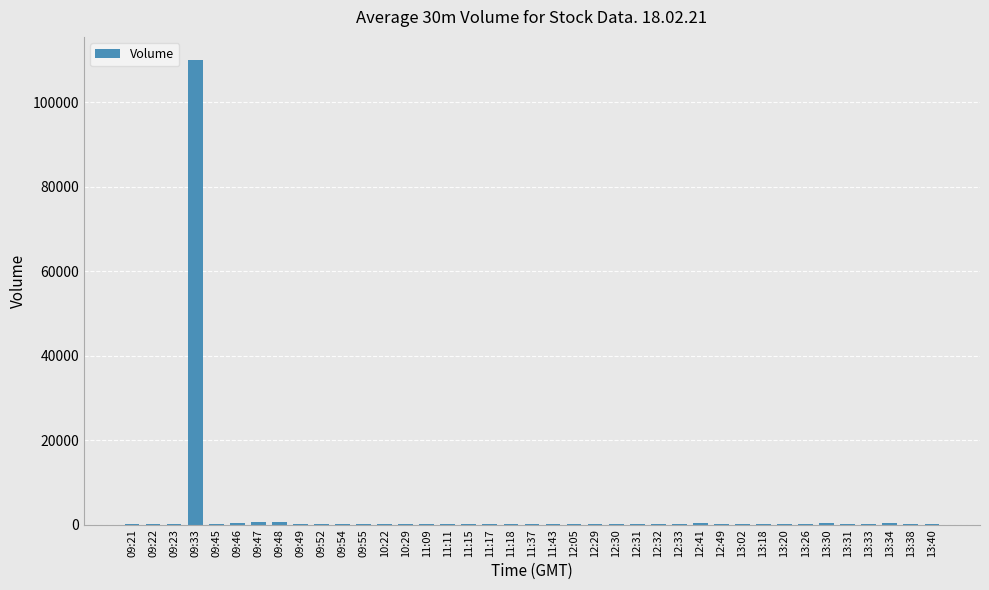

What is the greatest value displayed?

110000